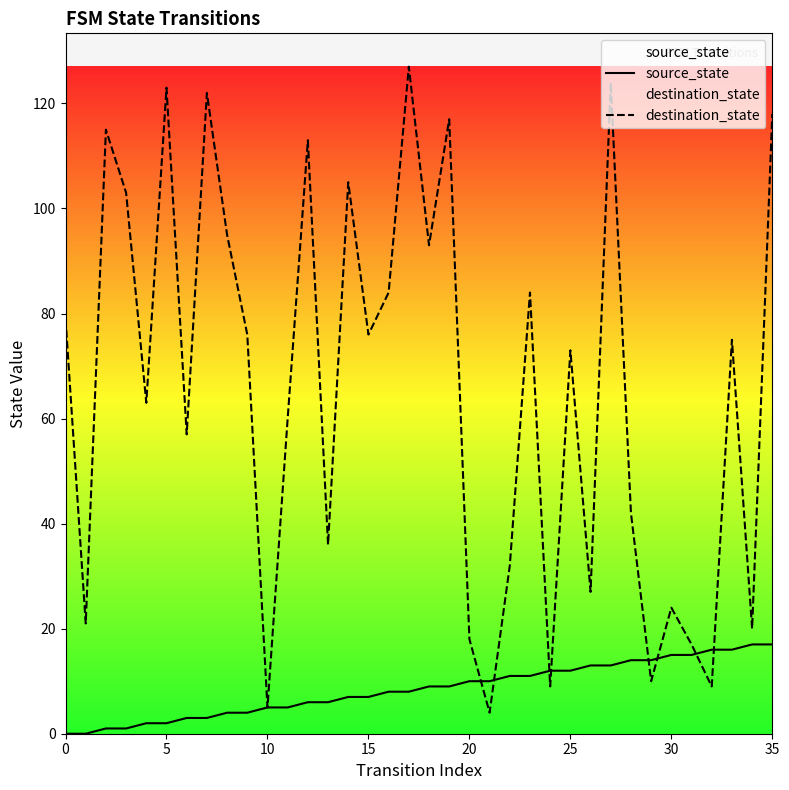

Where do source_state and destination_state first cross each other?

20 and 21